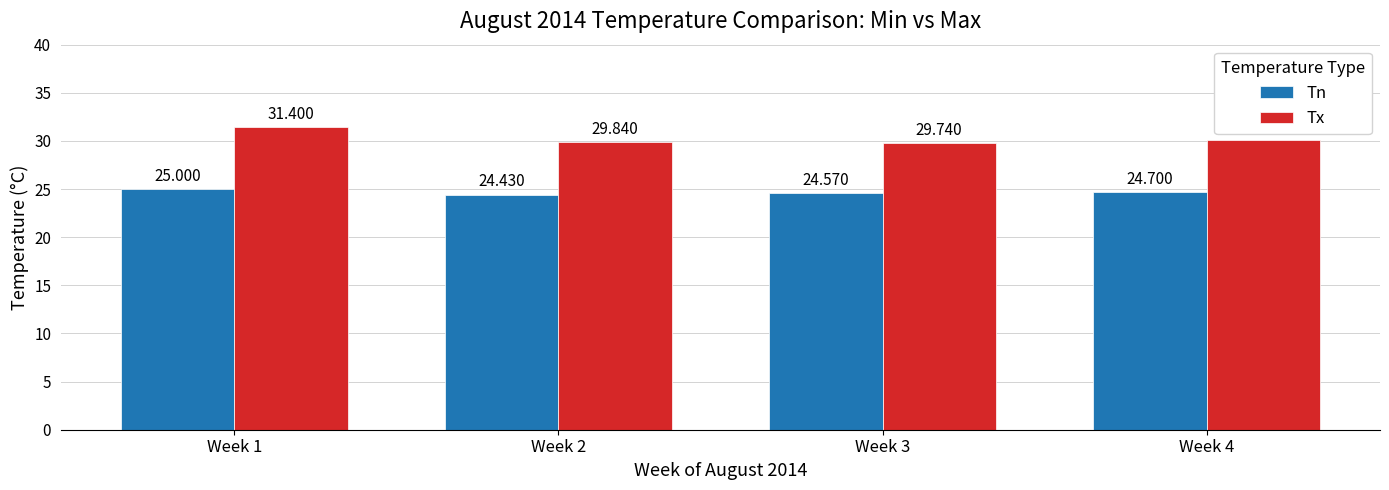

Count the number of categories in the chart.

4